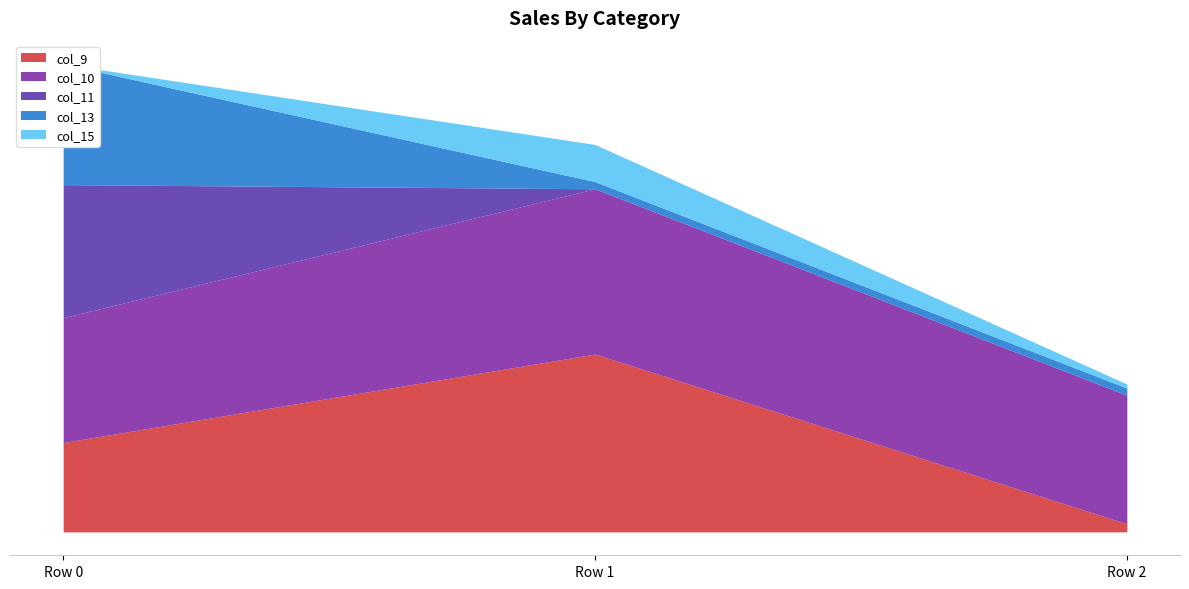

The col_10 series shows 76.0 at Row 1. True or false?

False